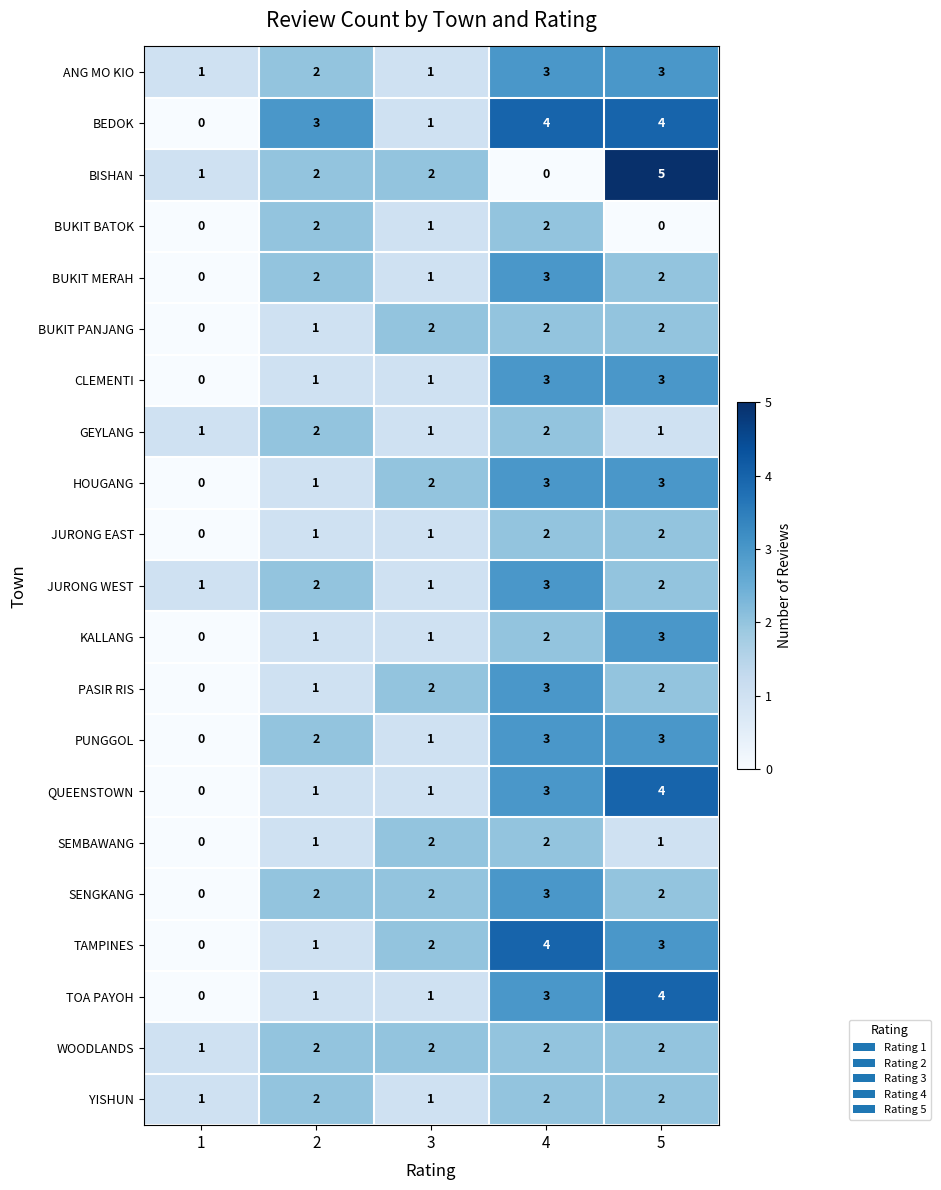

At how many categories does at least one series exceed 0?

5